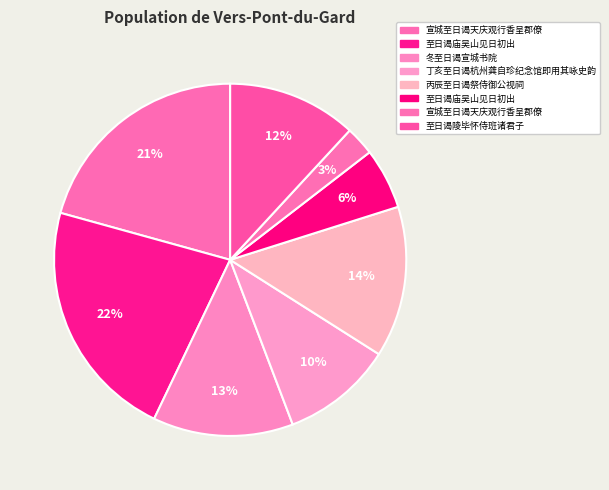

How many slices are in this pie chart?

8